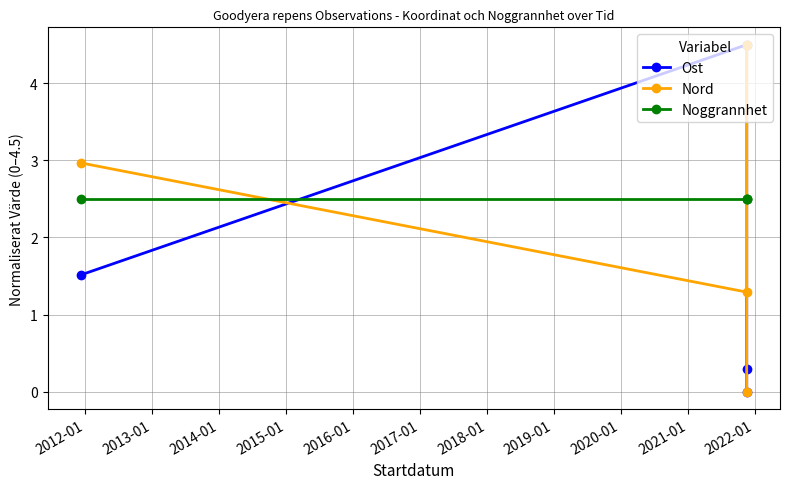

What are all the series names shown in the legend?

Ost, Nord, Noggrannhet